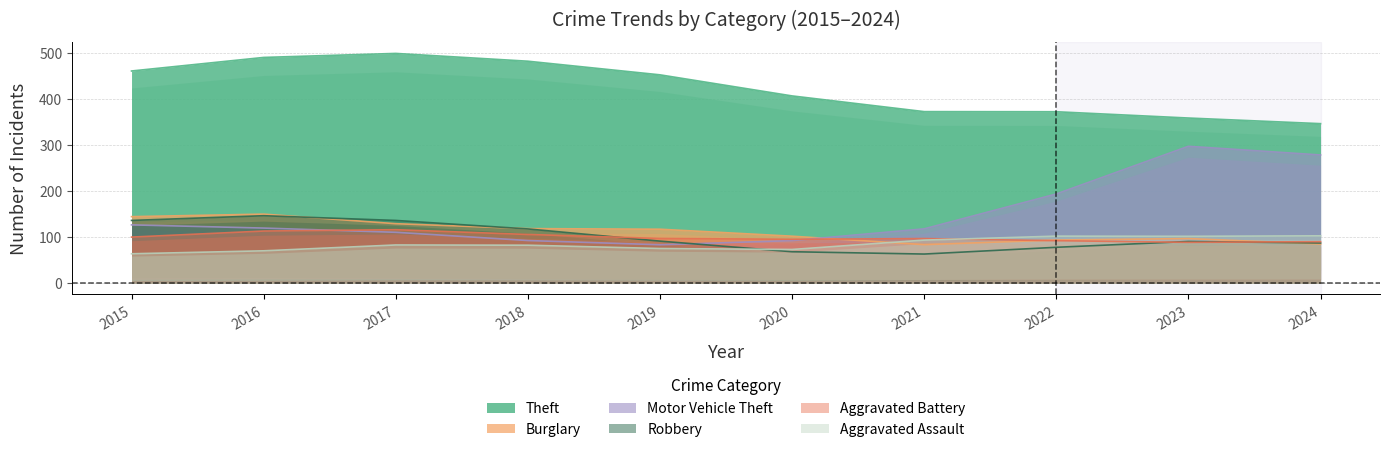

What is the maximum value for Burglary?

149.3